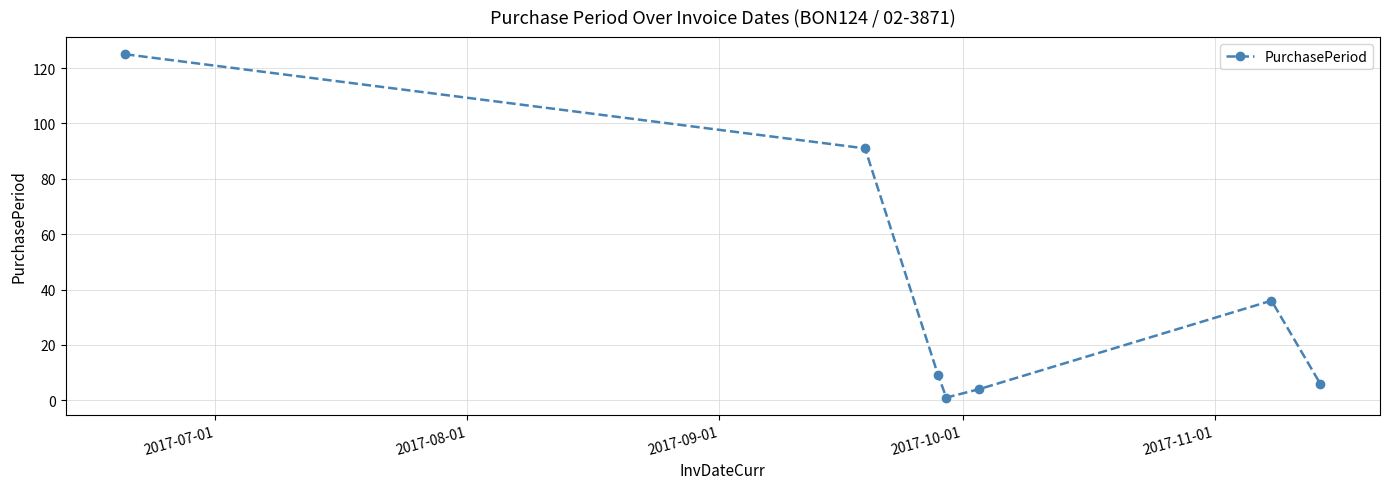

What is the maximum value shown in the chart?

125